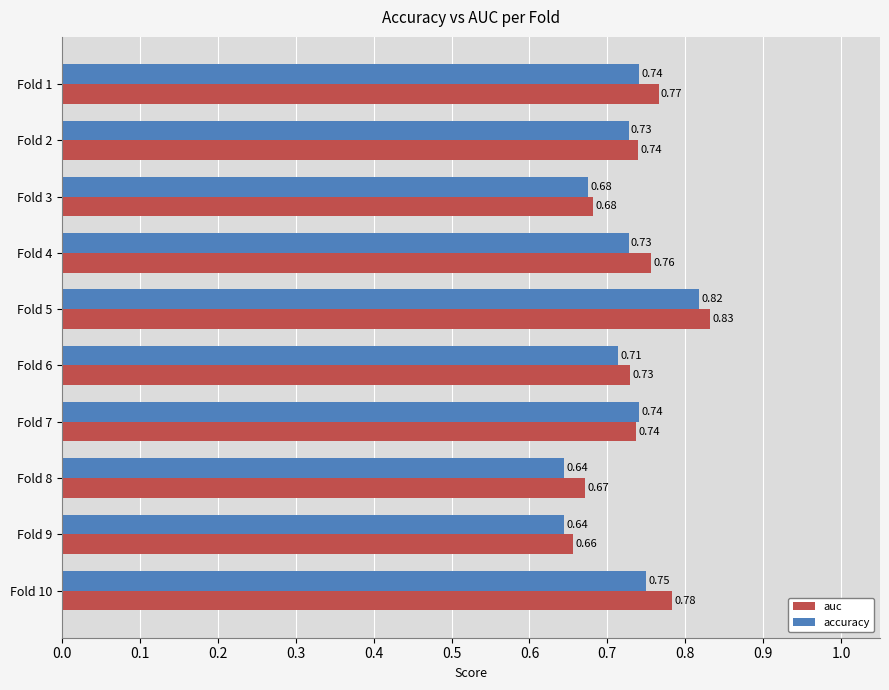

List the series in order of their peak value, highest first.

auc, accuracy